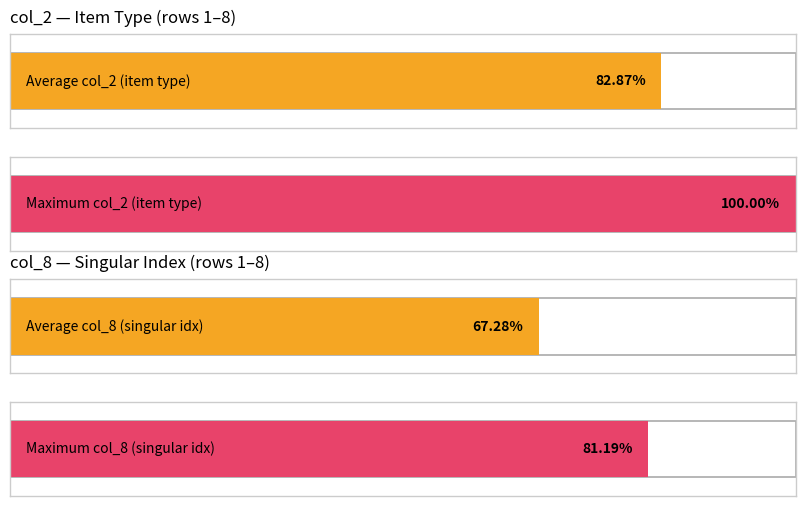

Is it true that col_2 values equals 1 at 2?

True